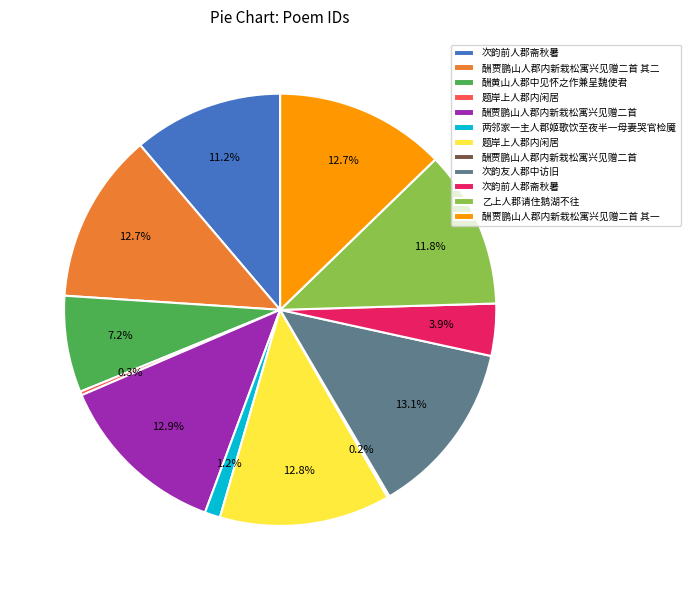

Is there any slice that represents more than half of the pie?

No